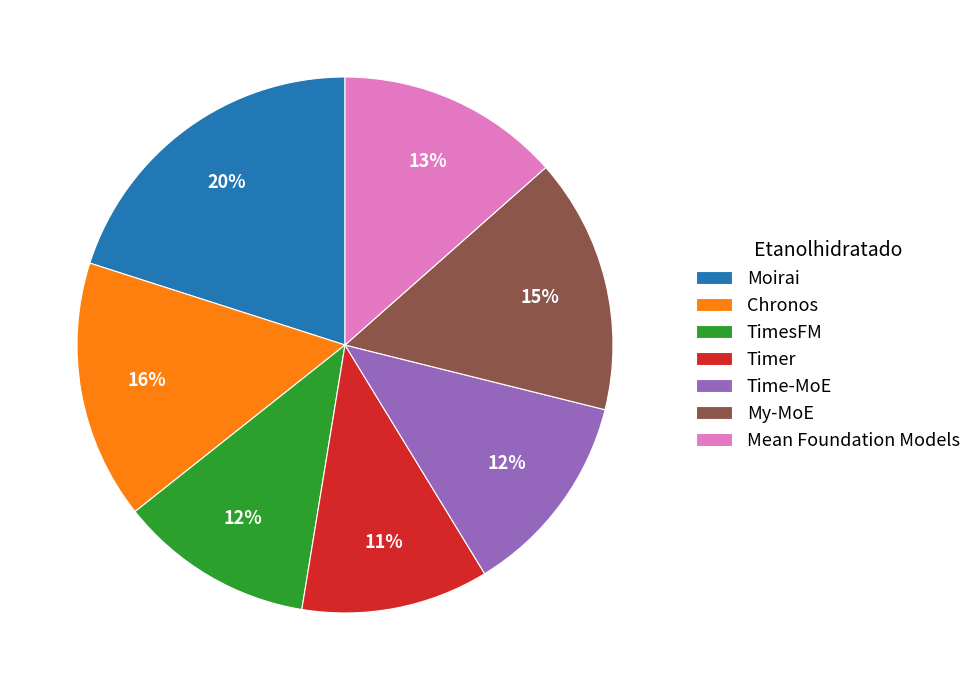

How many segments does this pie chart have?

7